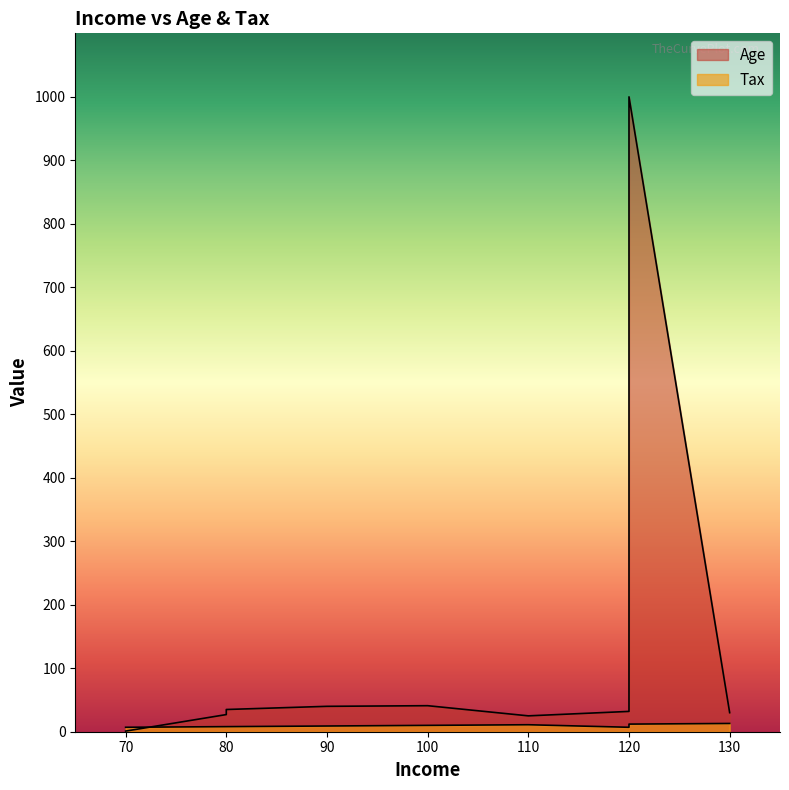

At which label does Age reach its minimum?

70